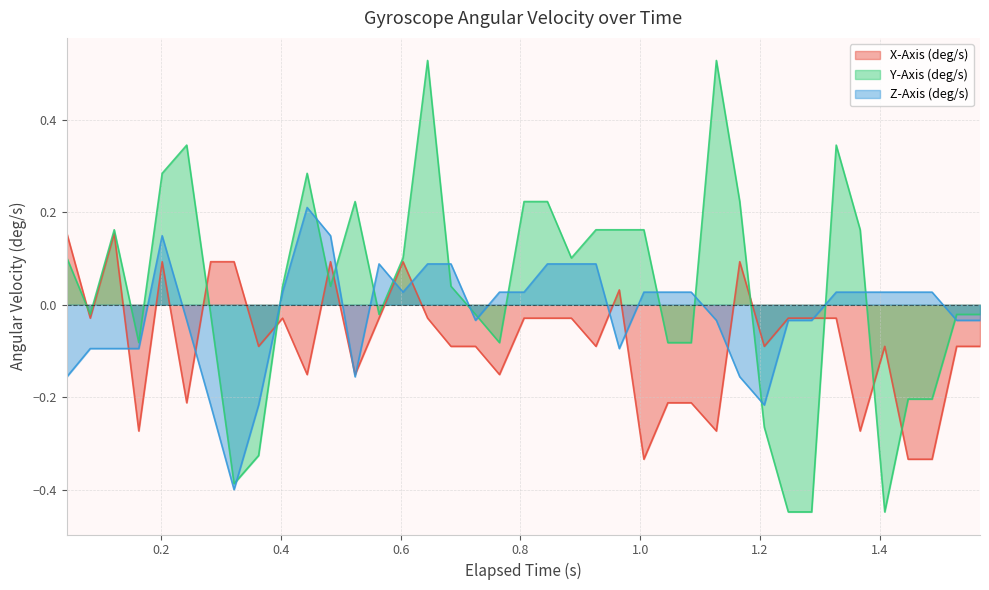

List the series in order of their overall mean, highest first.

Y-Axis (deg/s), Z-Axis (deg/s), X-Axis (deg/s)